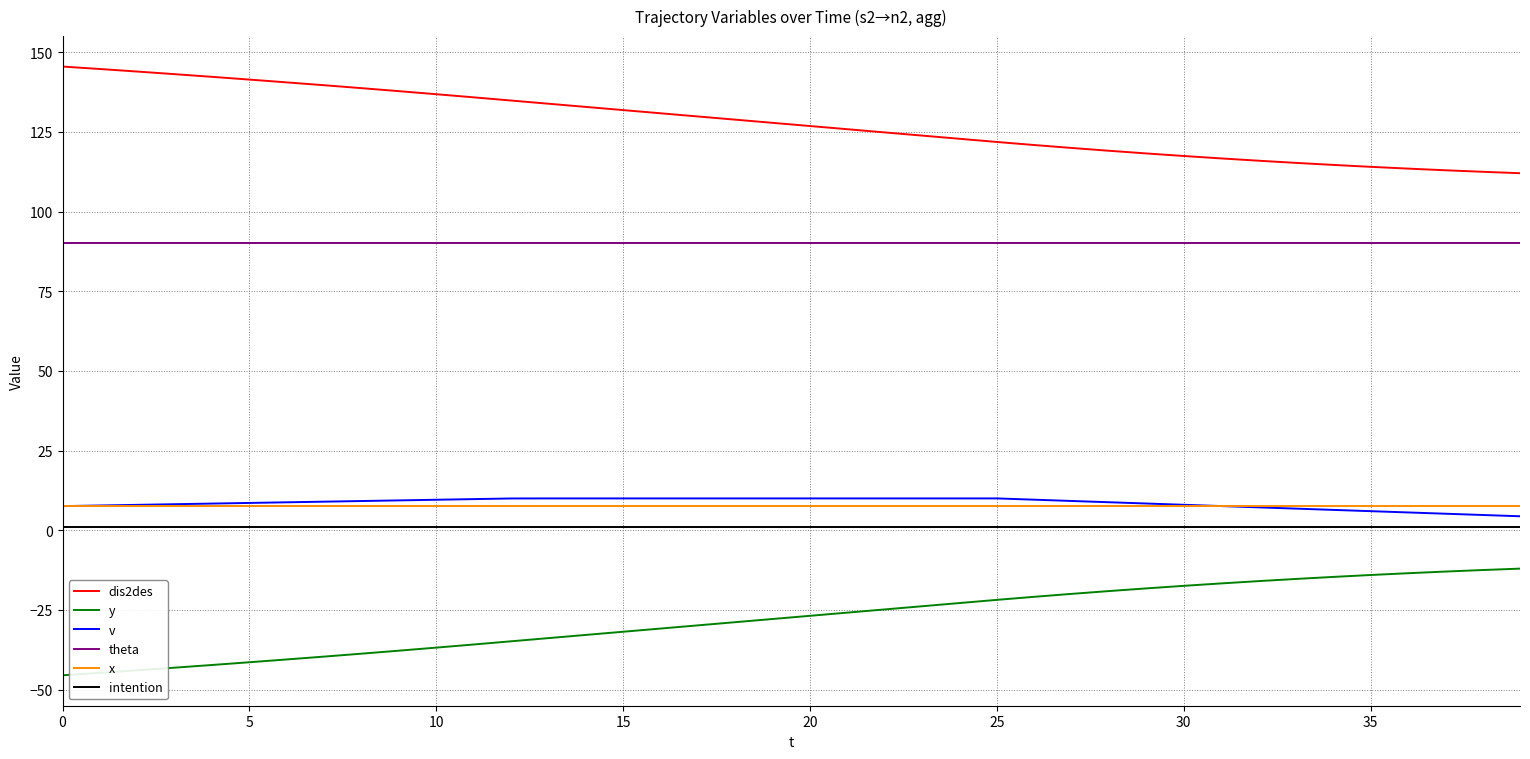

True or false: dis2des and y intersect in this chart.

False